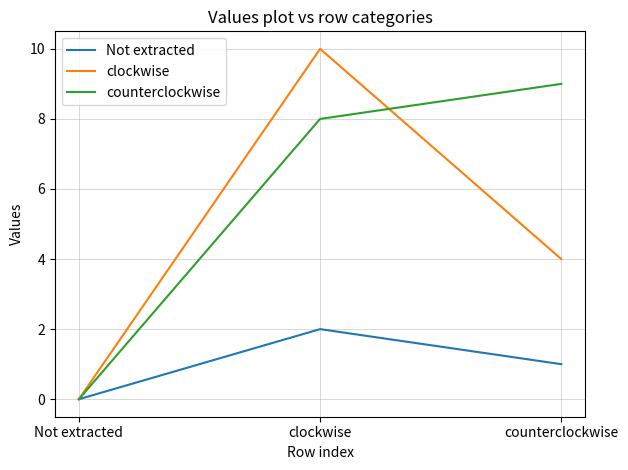

Rank the series at clockwise from highest to lowest value.

clockwise, counterclockwise, Not extracted